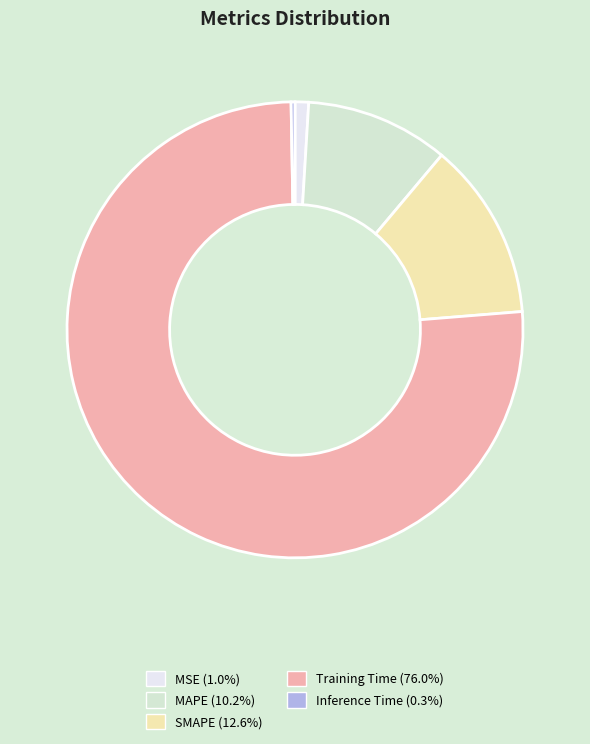

Which category has the biggest portion of the pie?

Training Time